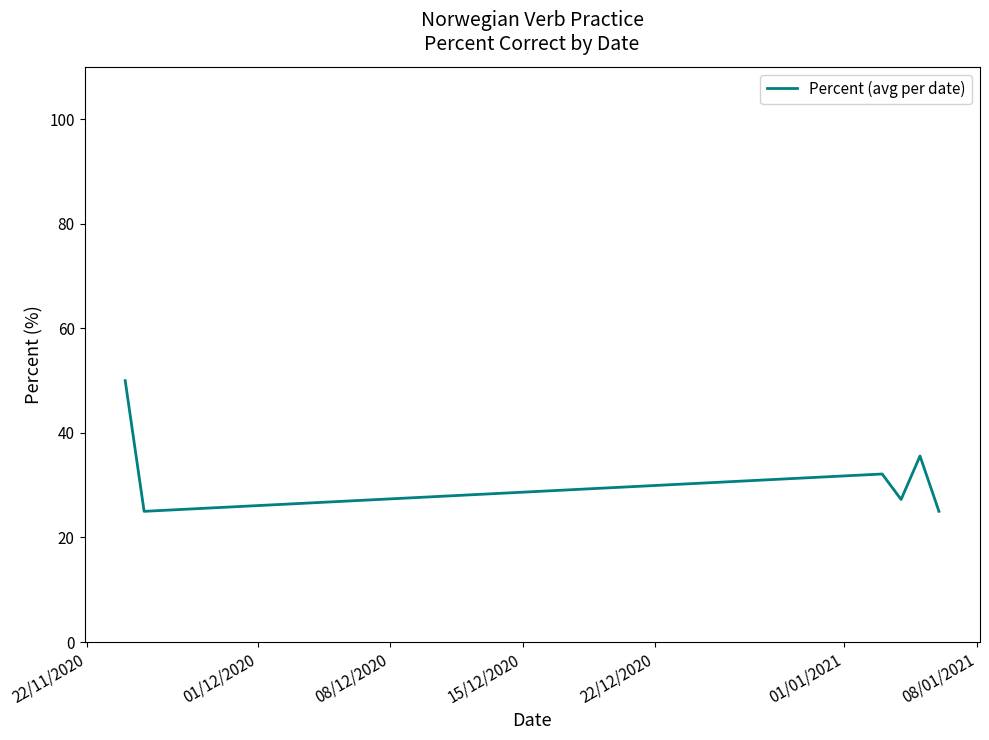

What is the greatest value displayed?

50.0